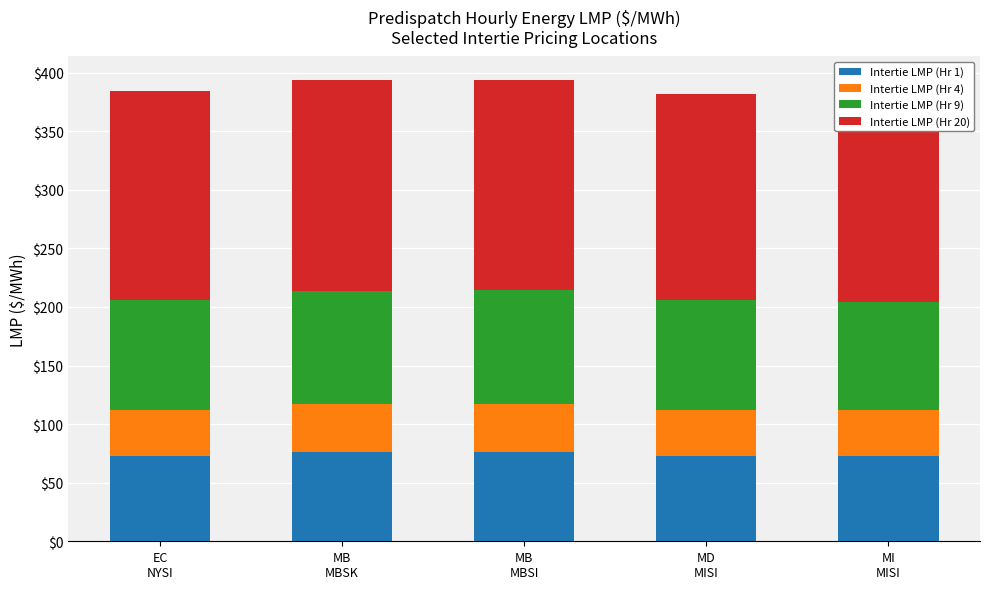

What is the difference between the Intertie LMP (Hr 9) values at MB
MBSK and MI
MISI?

4.0